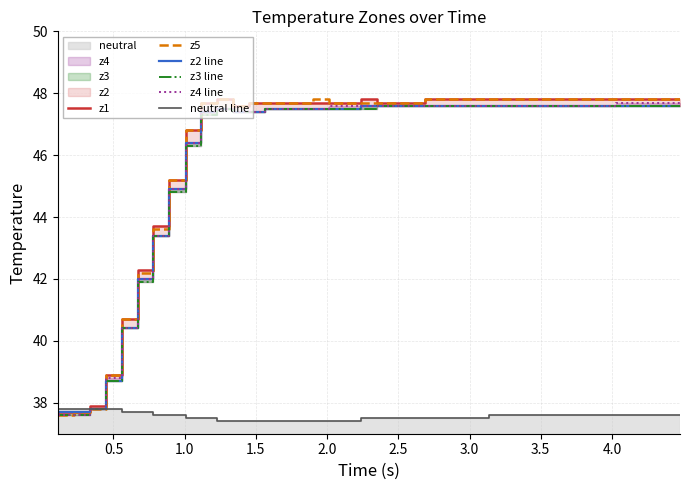

True or false: z2 line and z5 intersect in this chart.

False